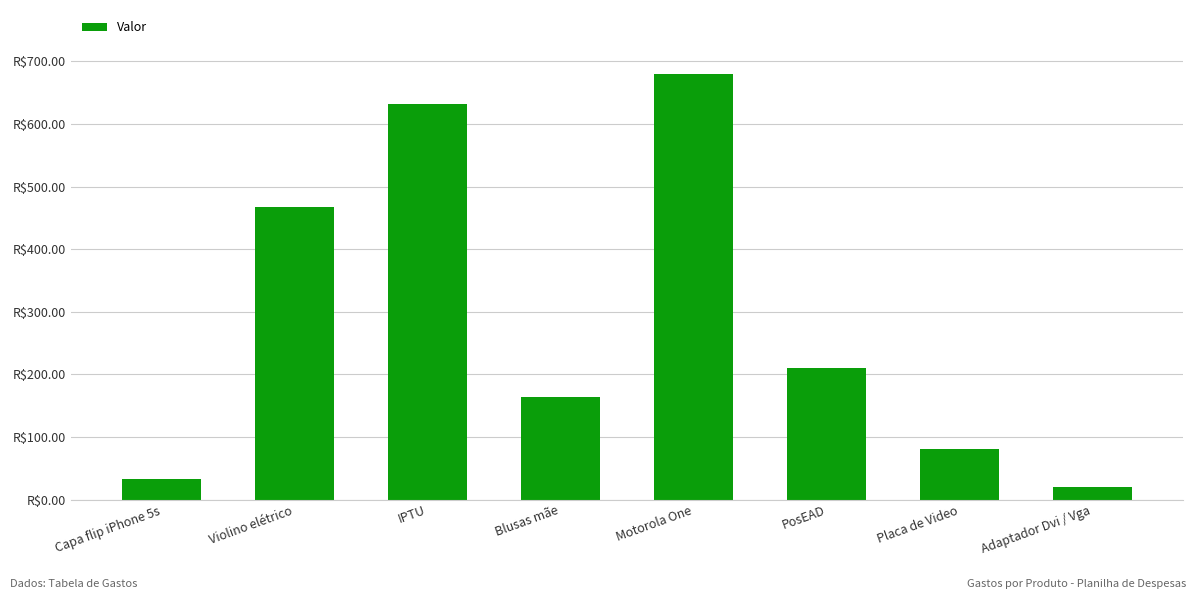

The value at Violino elétrico is 645.1. True or false?

False